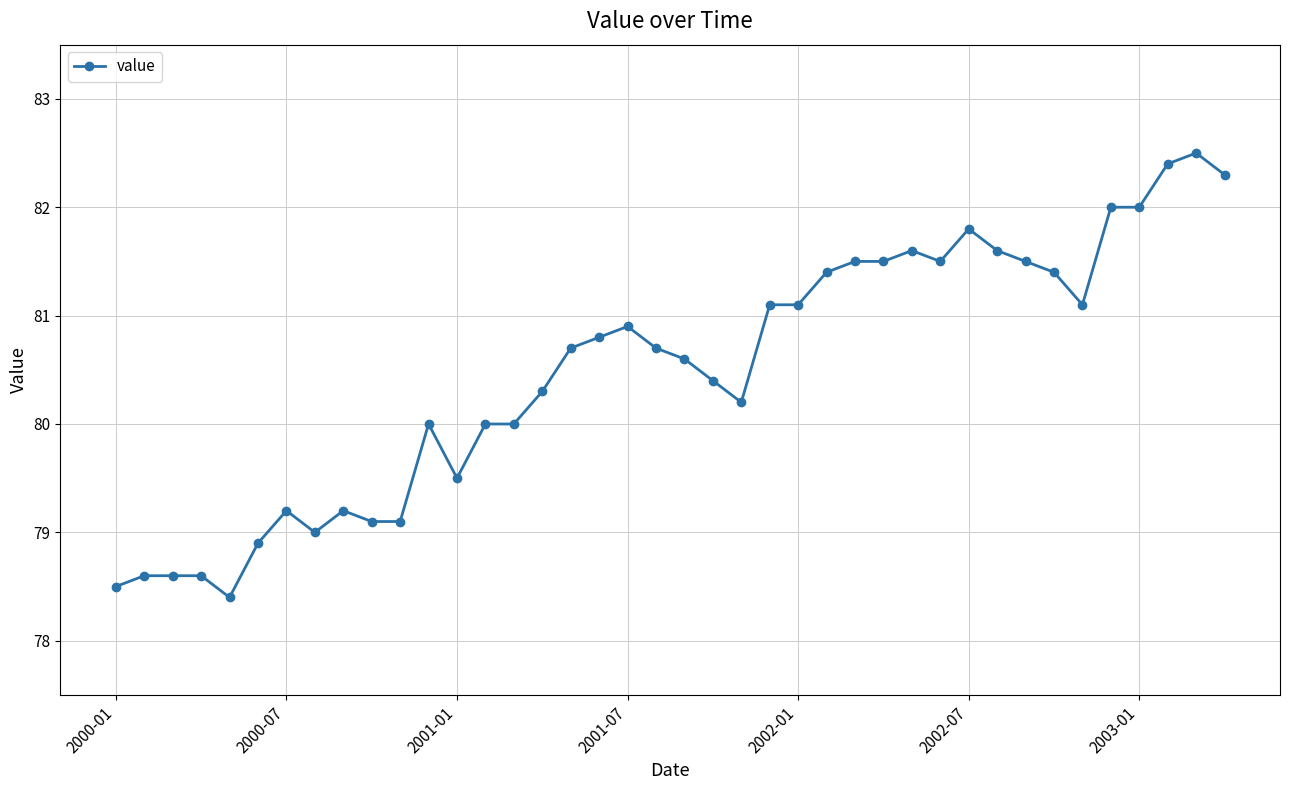

What is the average value?

80.5